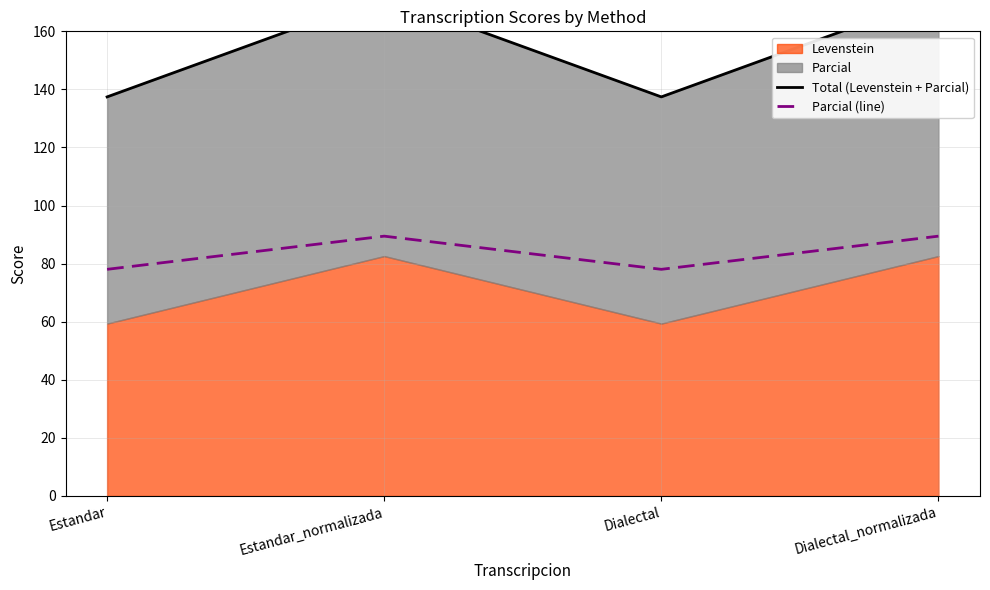

True or false: Parcial (line) has a value of 78.0 at Estandar.

True